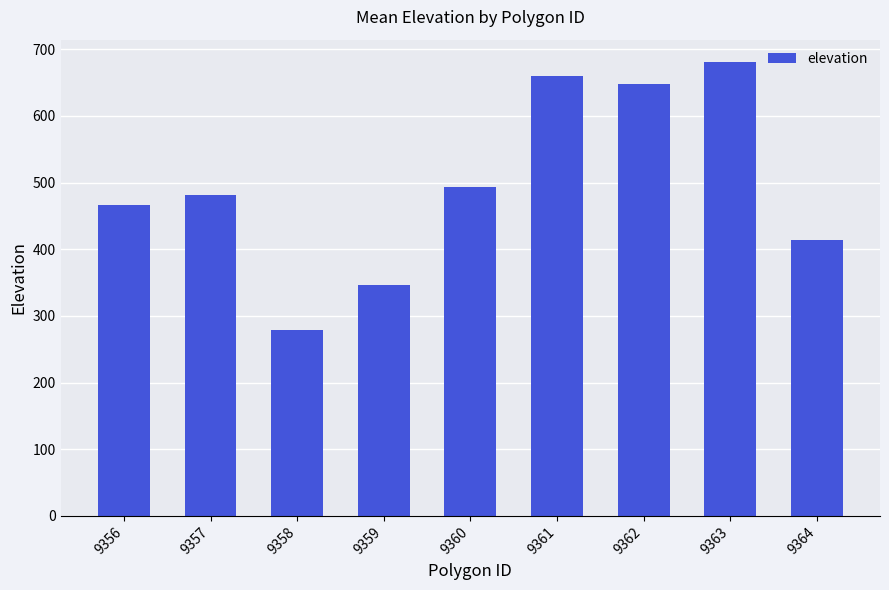

True or false: the data shows 346.6 at 9359.

True